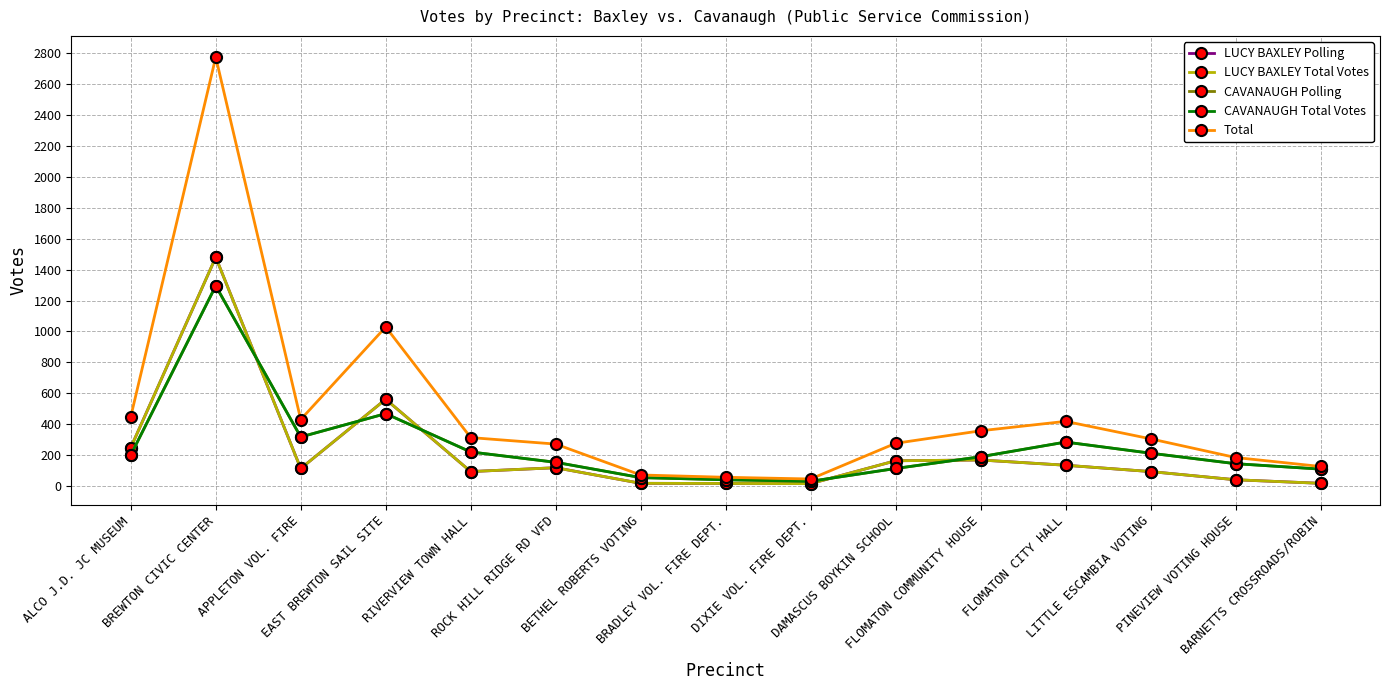

True or false: LUCY BAXLEY Total Votes and LUCY BAXLEY Polling cross at least once.

False